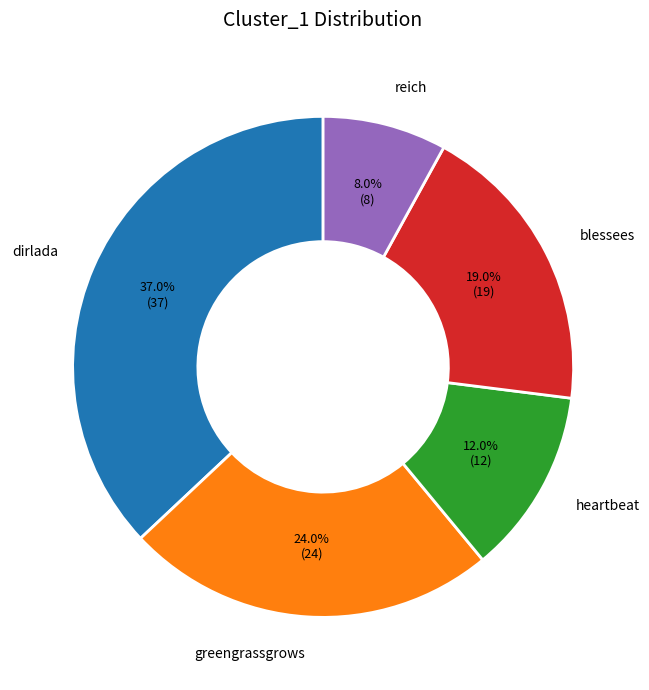

Is there a majority slice in this chart?

No